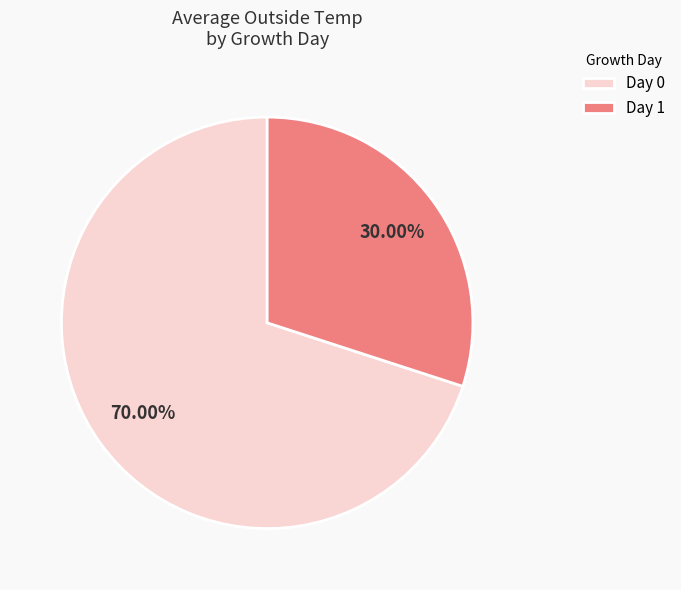

Which category accounts for the majority?

Day 0